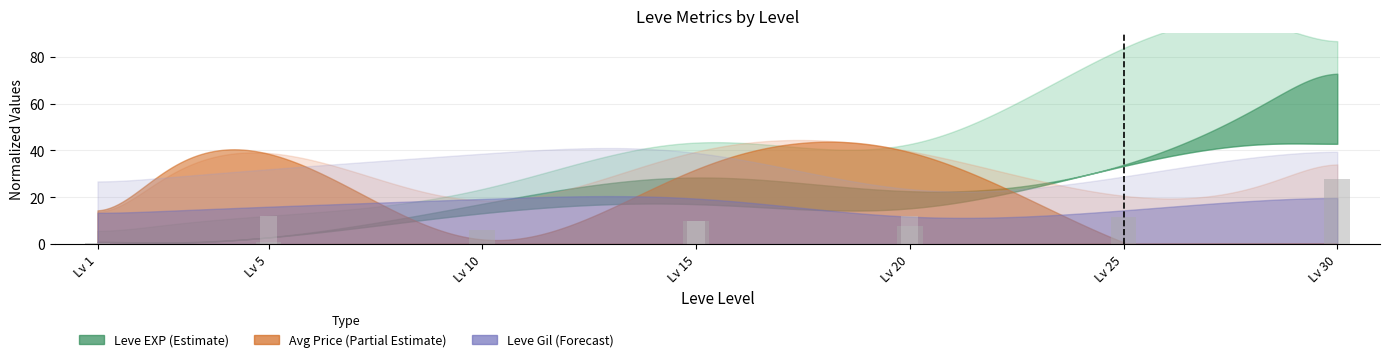

Which category has the highest value across all series?

Lv 30